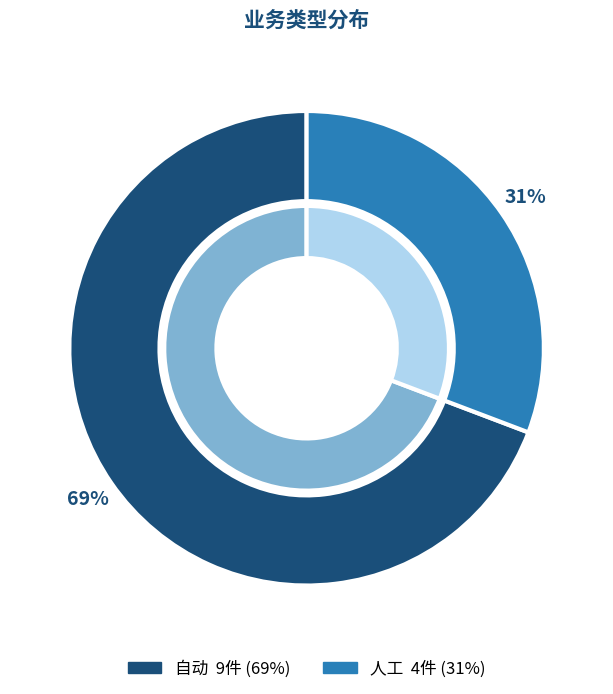

What portion of the pie excludes 人工?

69.2%